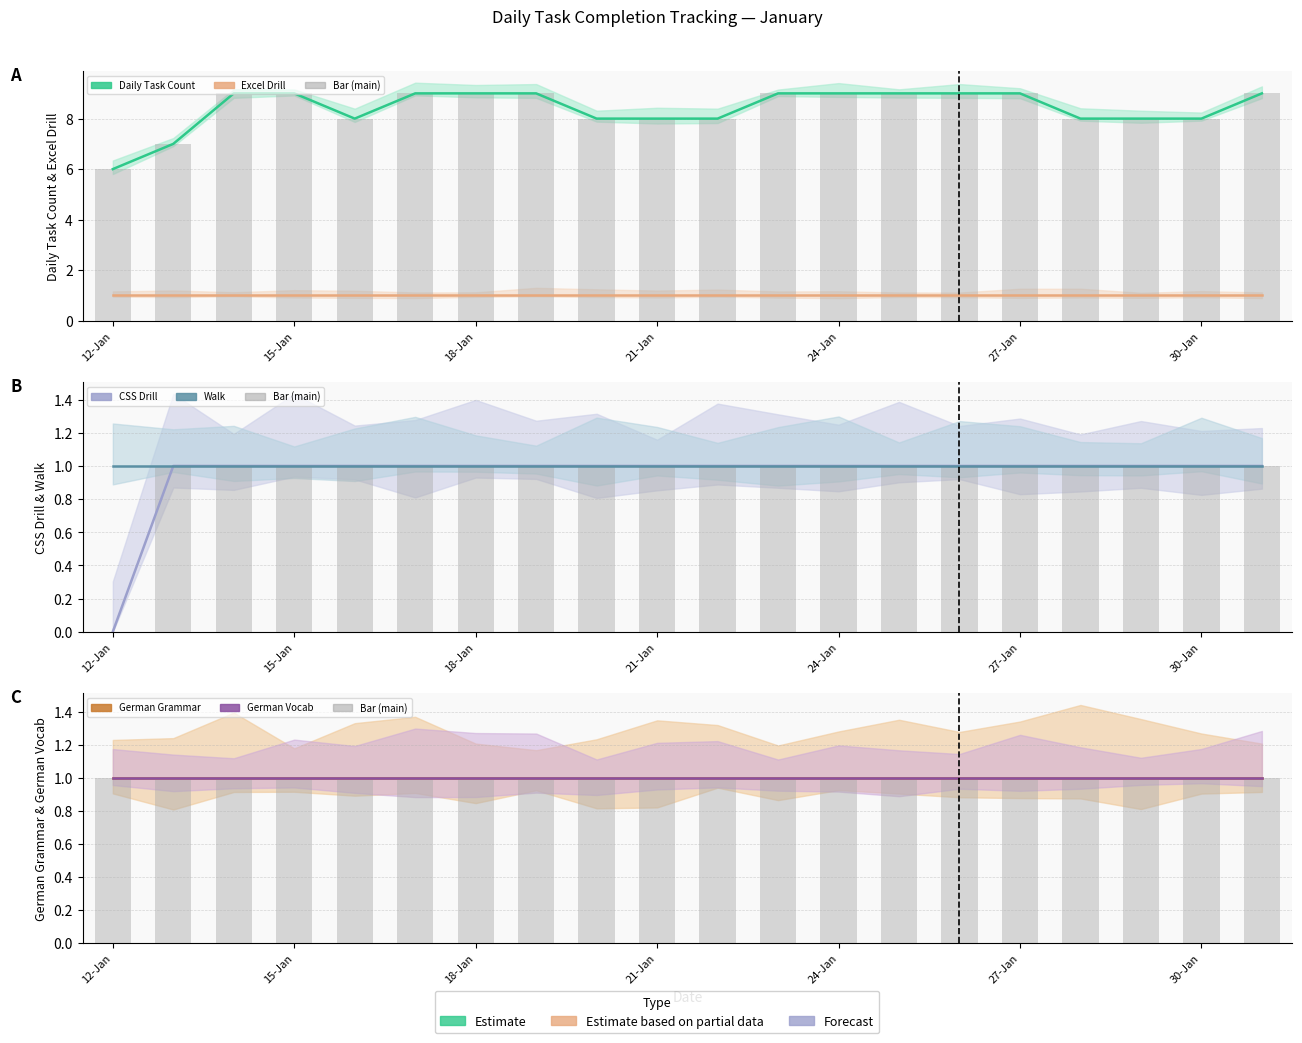

How many groups of bars are there?

20